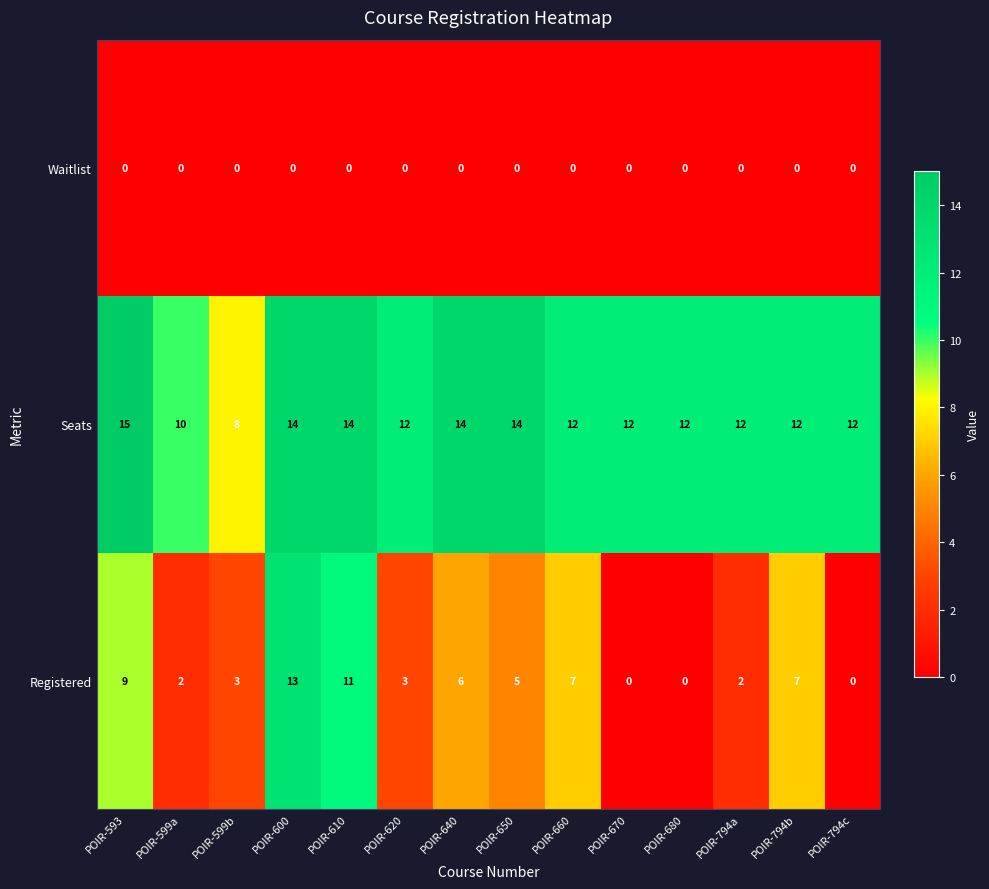

How many series are shown in this chart?

3